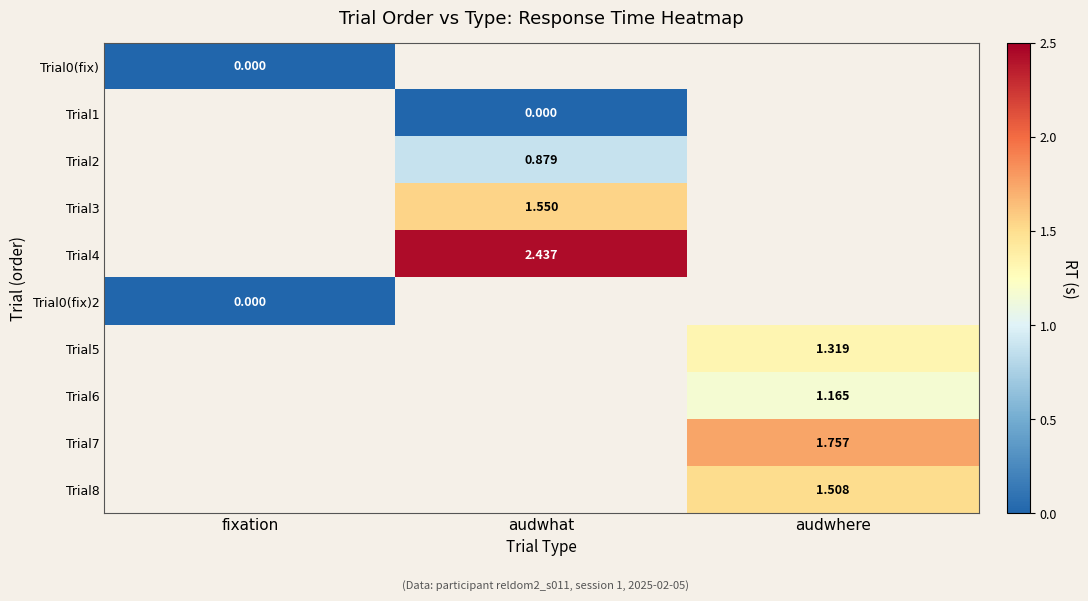

At how many categories does at least one series exceed 0?

2